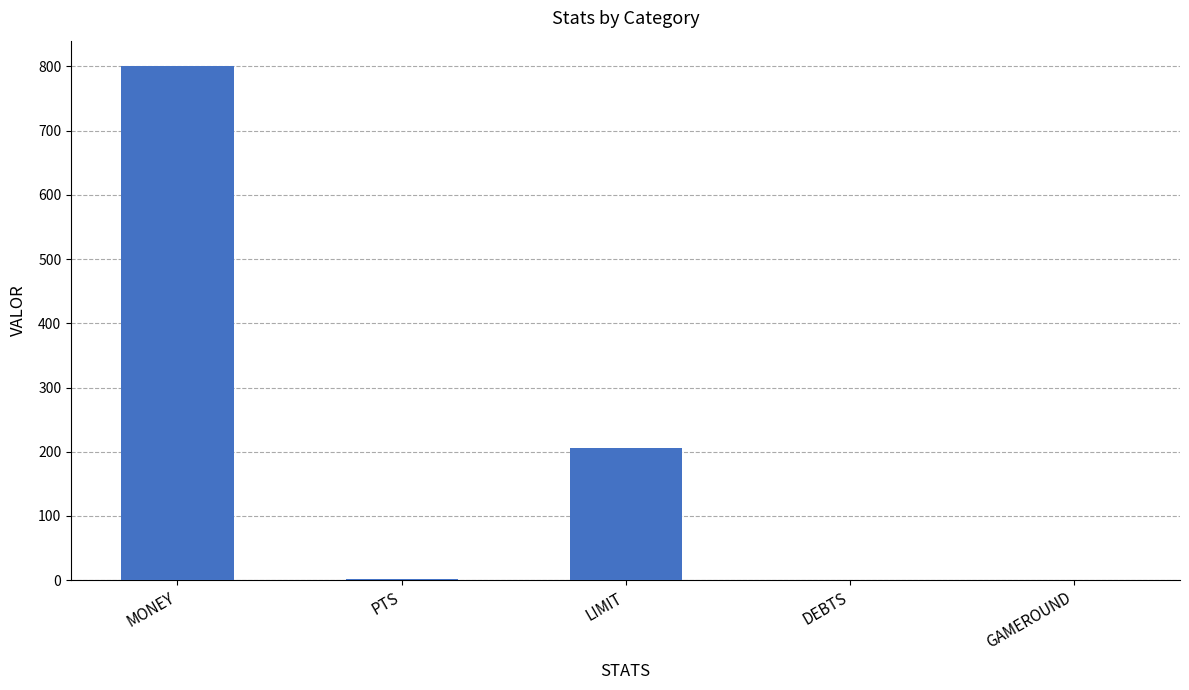

How many series are shown in this chart?

1